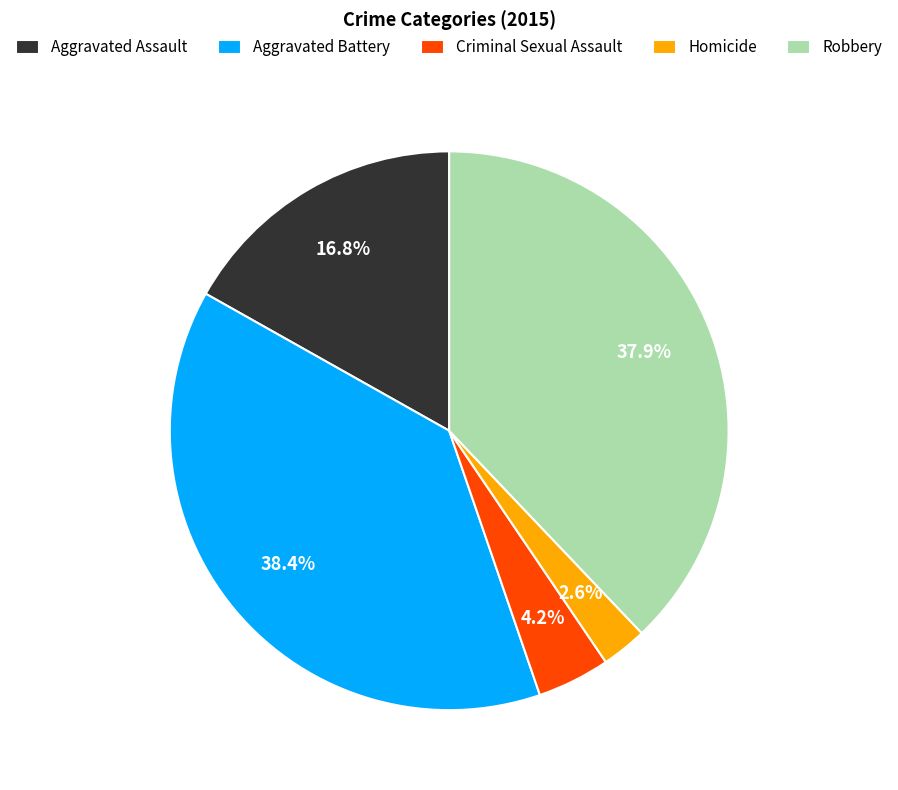

Is the sum of Criminal Sexual Assault and Robbery greater than half?

No